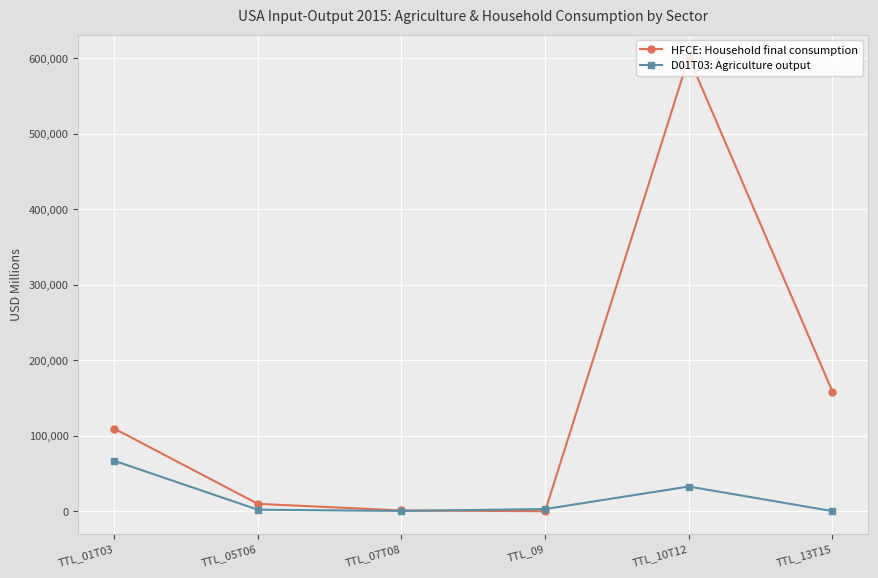

What position from the left is TTL_05T06?

2